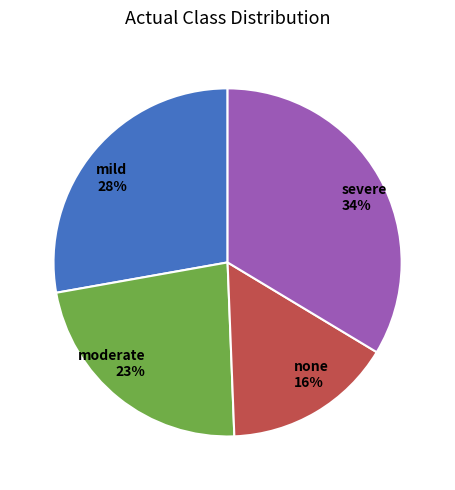

Which slice is the largest?

severe